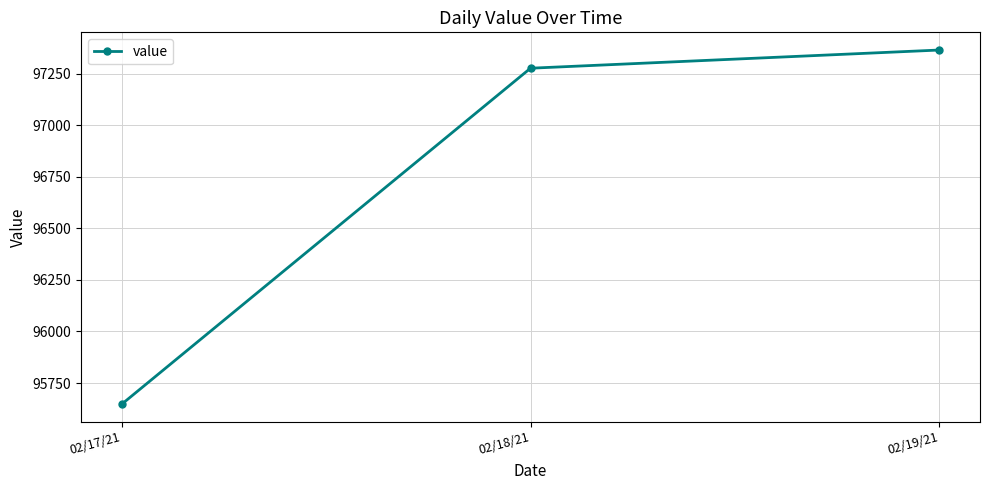

What position from the right is 02/17/21?

3